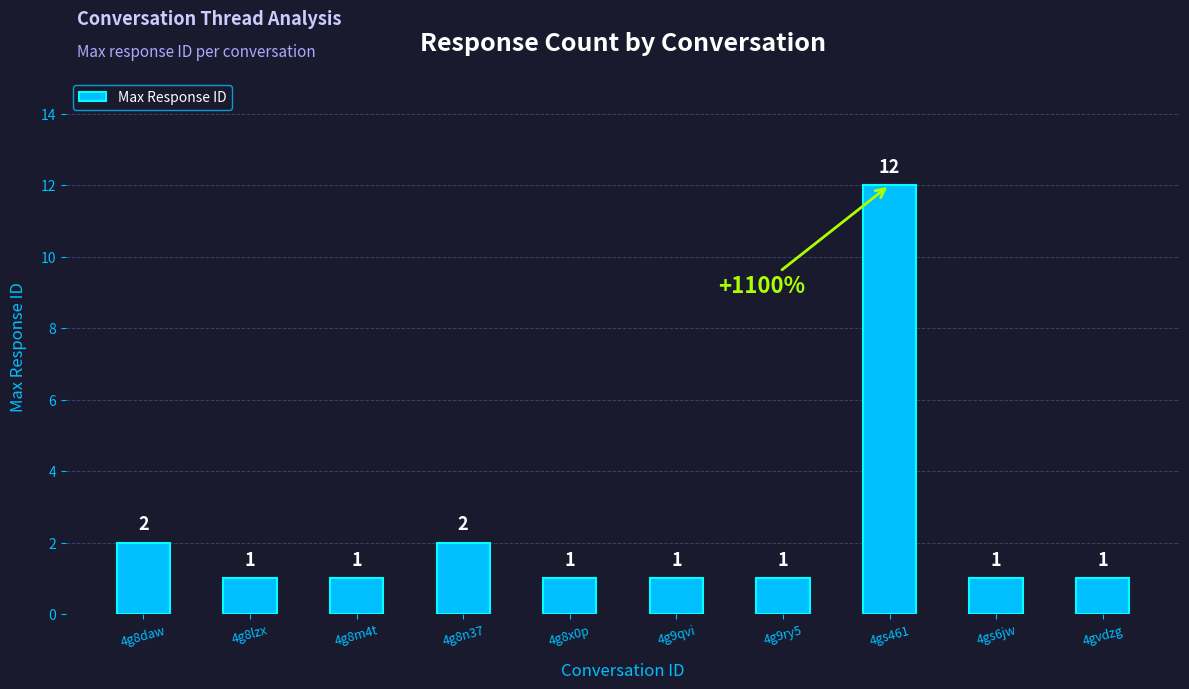

What is the label of the 2nd bar from the left?

4g8lzx